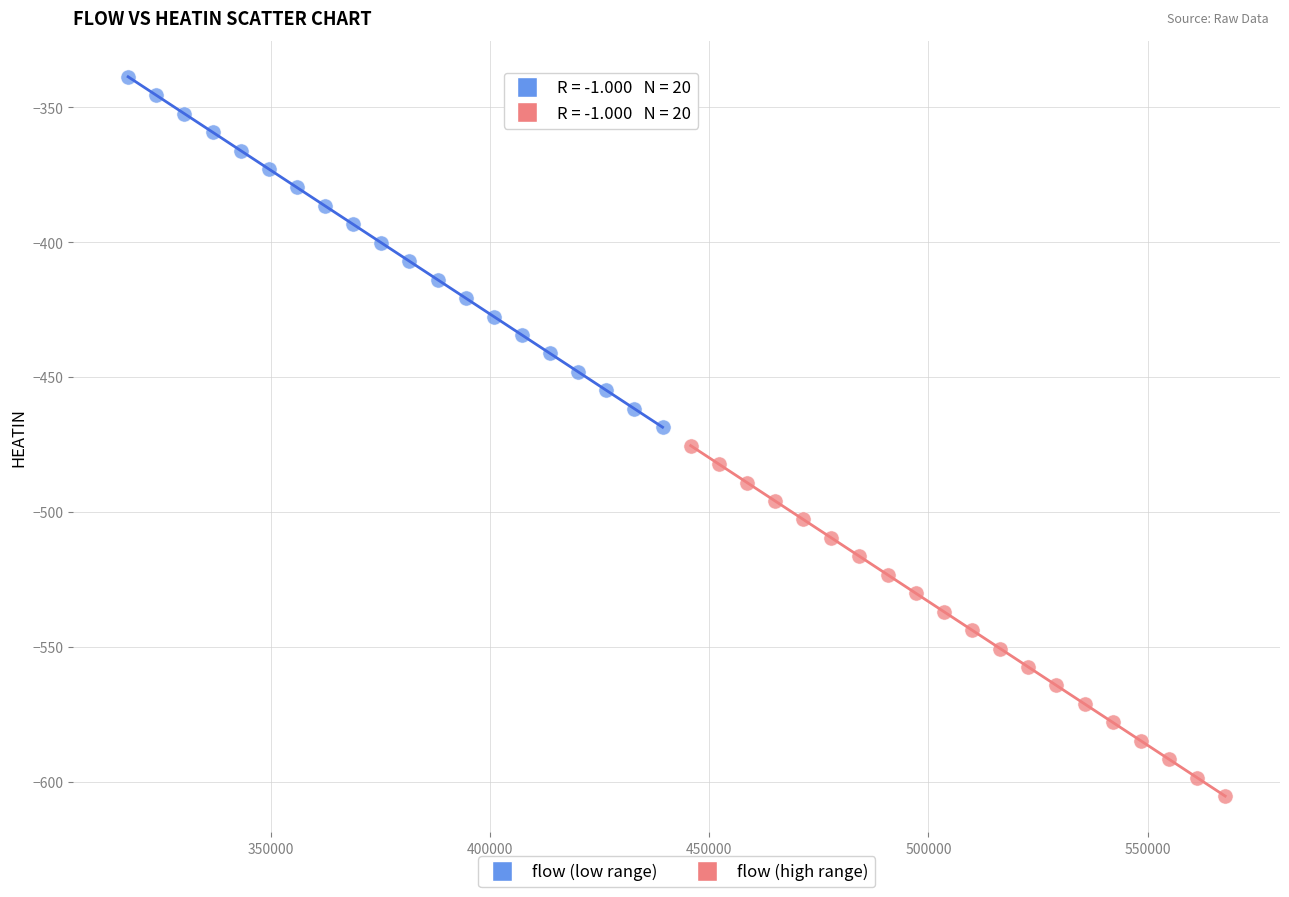

Which series reaches the minimum Y coordinate?

flow (high range)